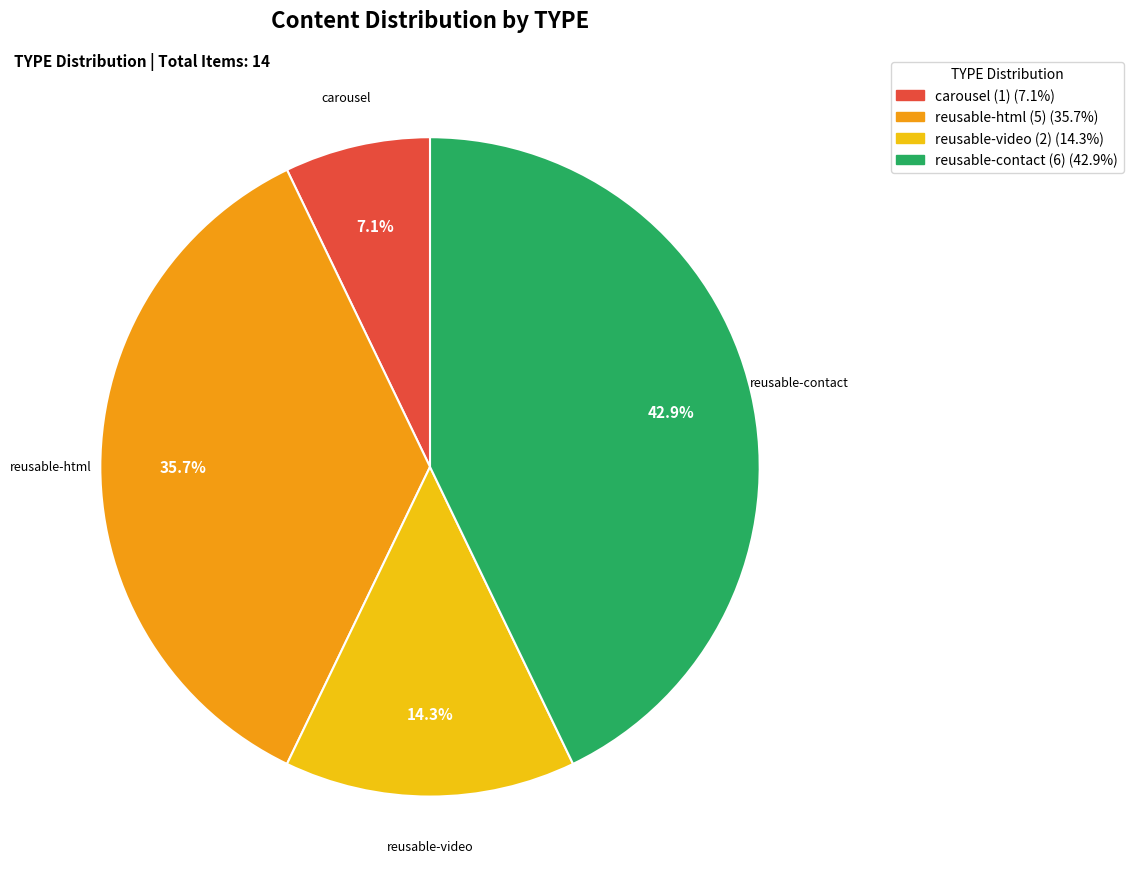

Does reusable-video account for over 50% of the chart?

No